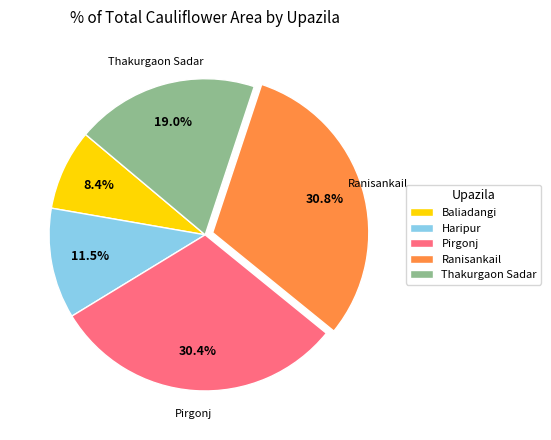

Which category has the smallest portion of the pie?

Baliadangi